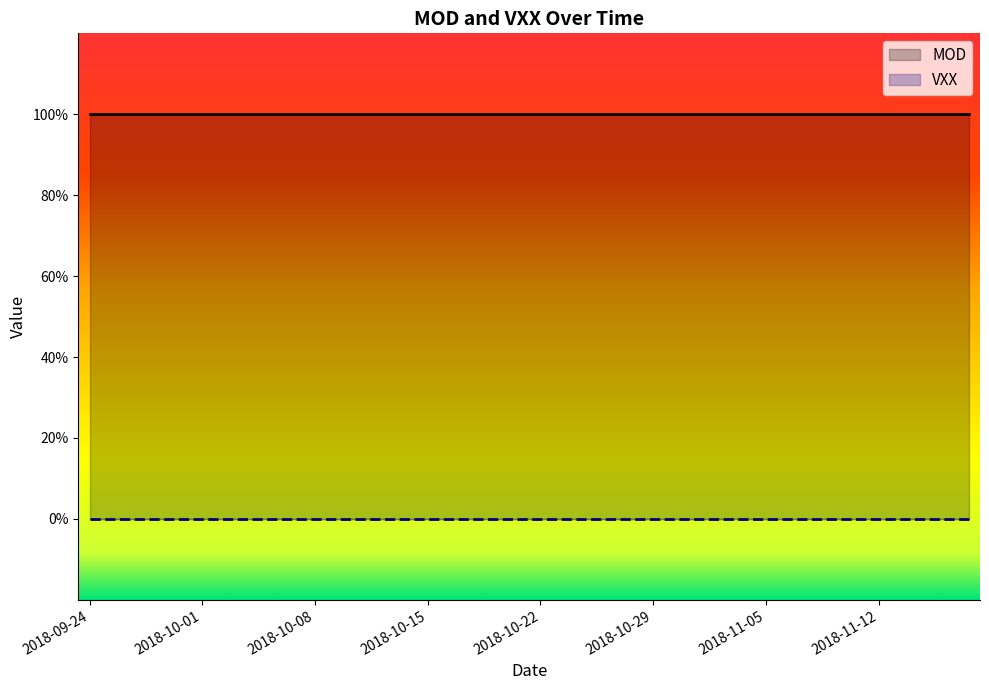

Does the chart display data point markers on the line(s)?

No